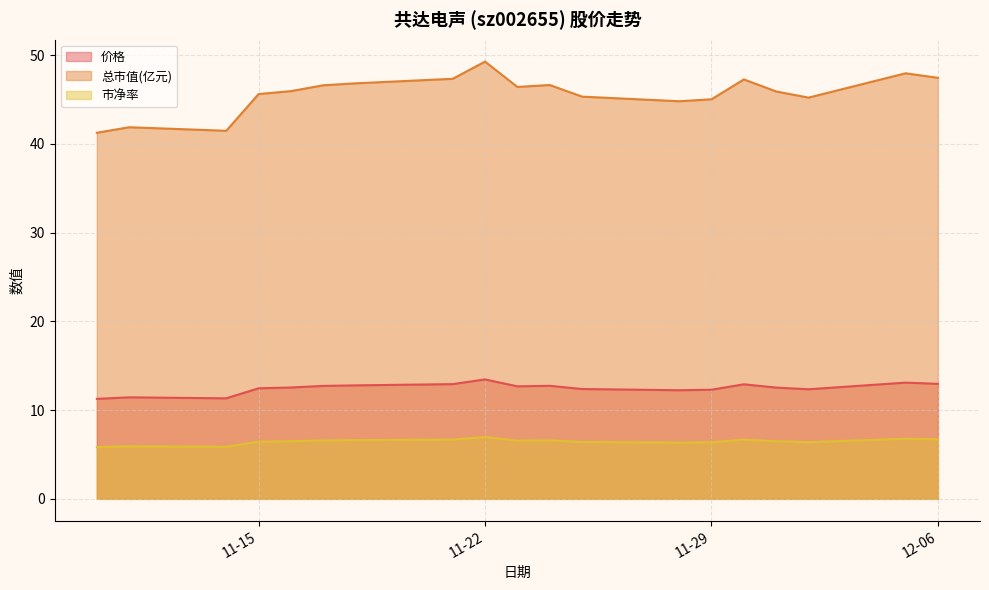

What is the sum of all 价格 values?

237.2